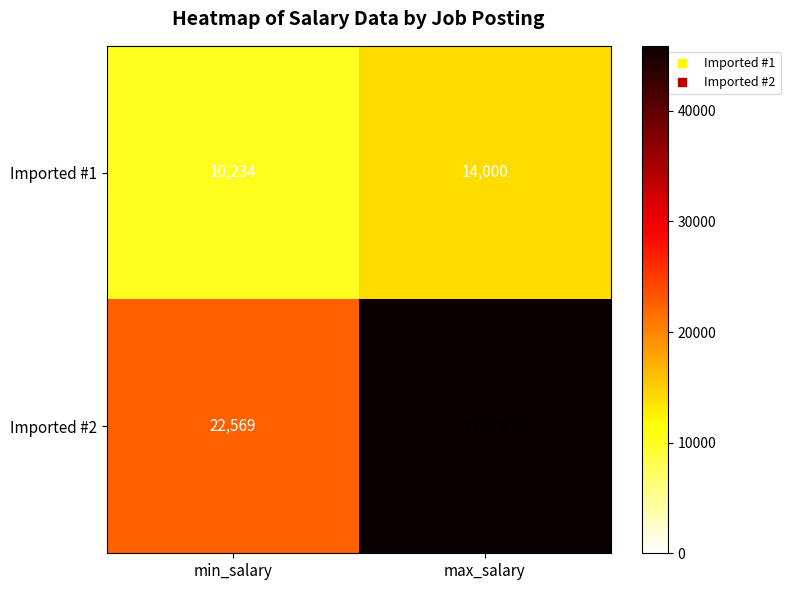

Reading left to right, what are all the values shown in this chart?

Imported #1: min_salary=10234	max_salary=14000
Imported #2: min_salary=22569	max_salary=45879